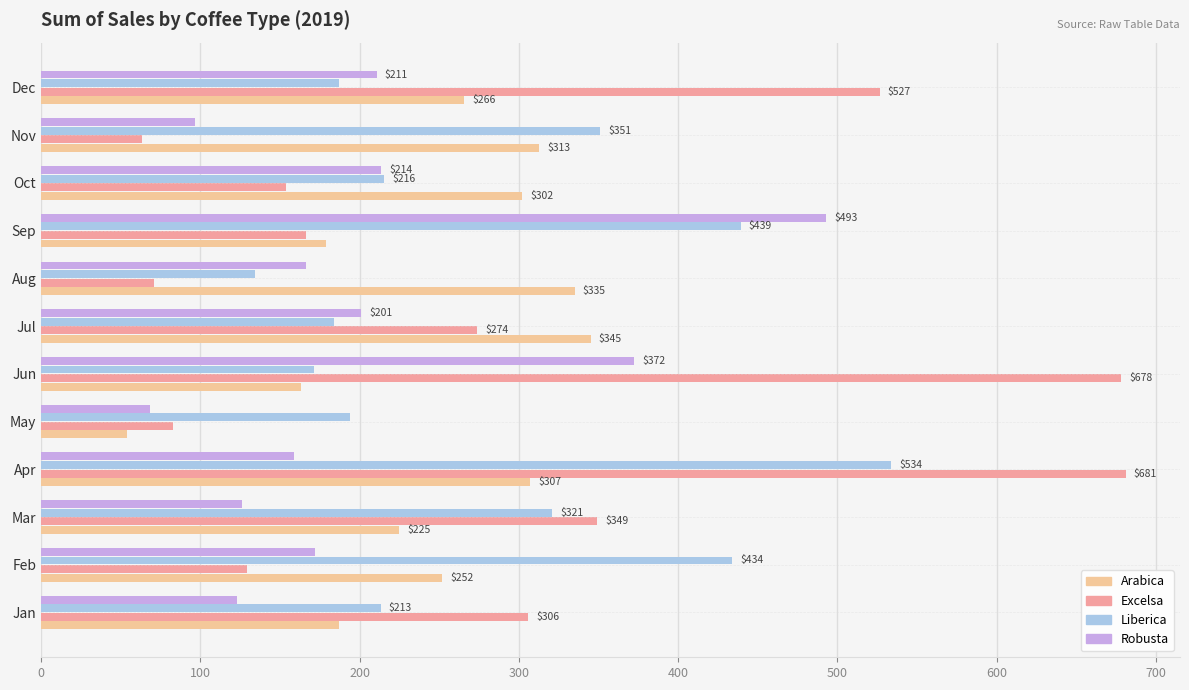

At which label does Arabica reach its peak?

Jul